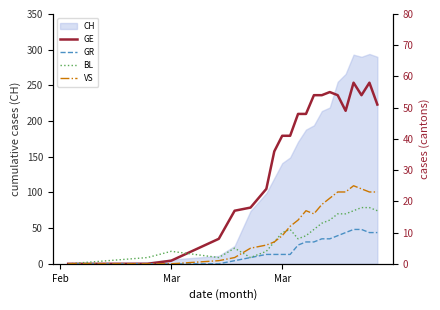

How many data points in VS are above 14?

10